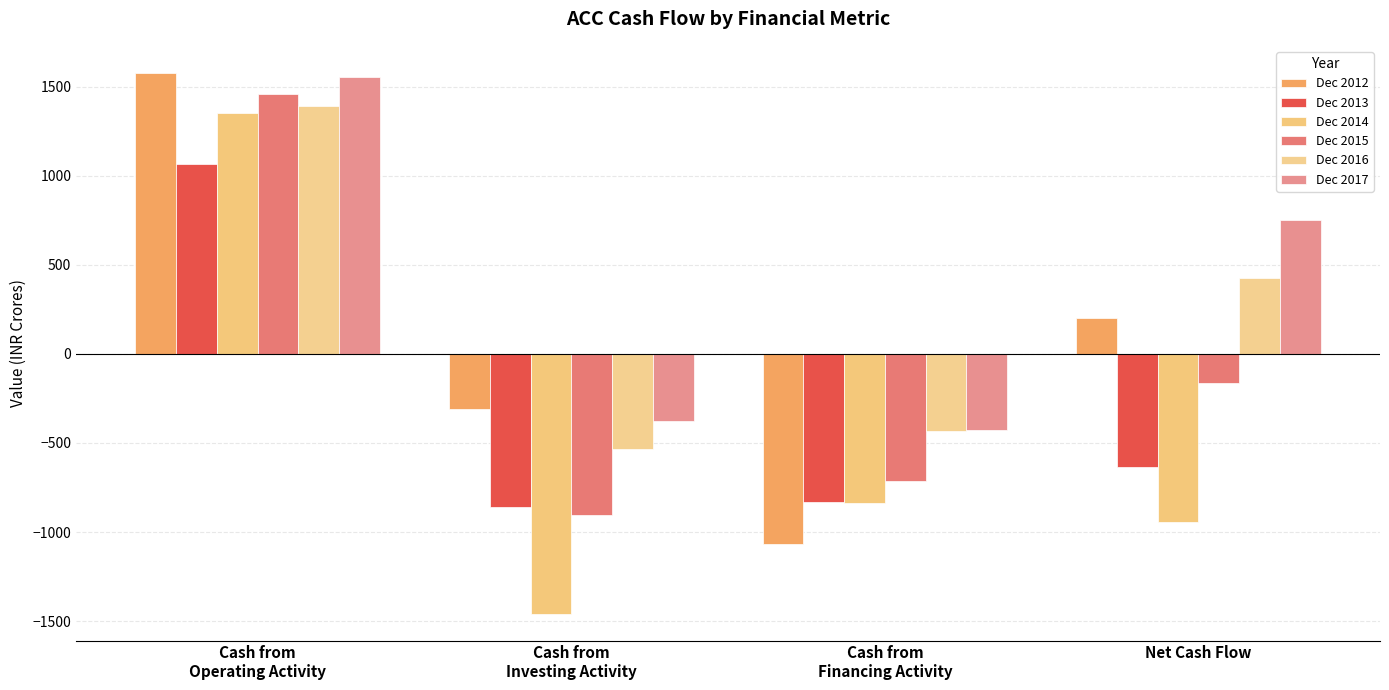

What is the difference between the maximum and minimum values in the Dec 2012 series?

2643